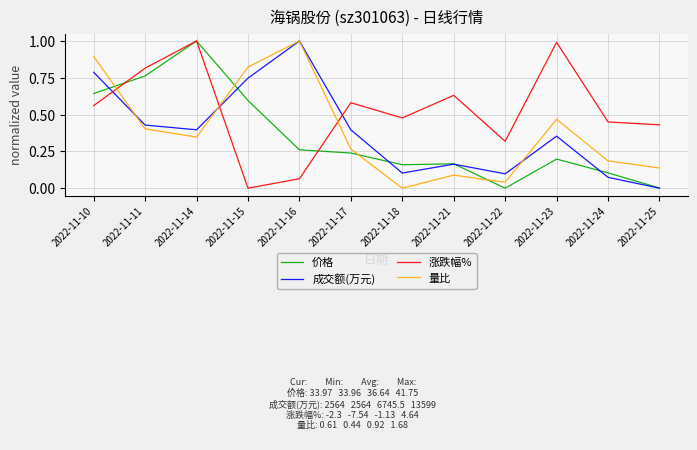

Which series changed the most between 2022-11-17 and 2022-11-25?

成交额(万元)